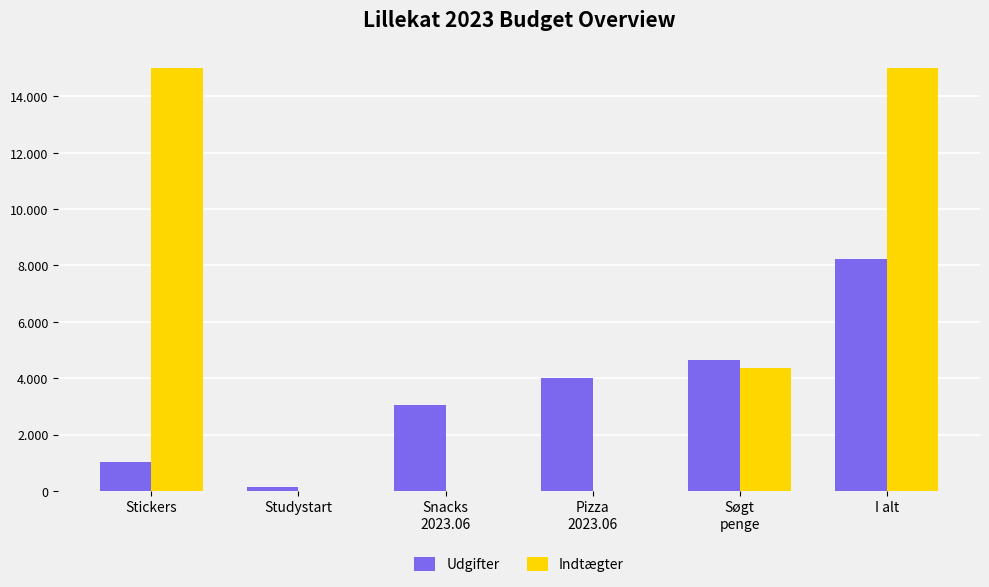

Where does the Udgifter series first go above 4002?

Søgt
penge